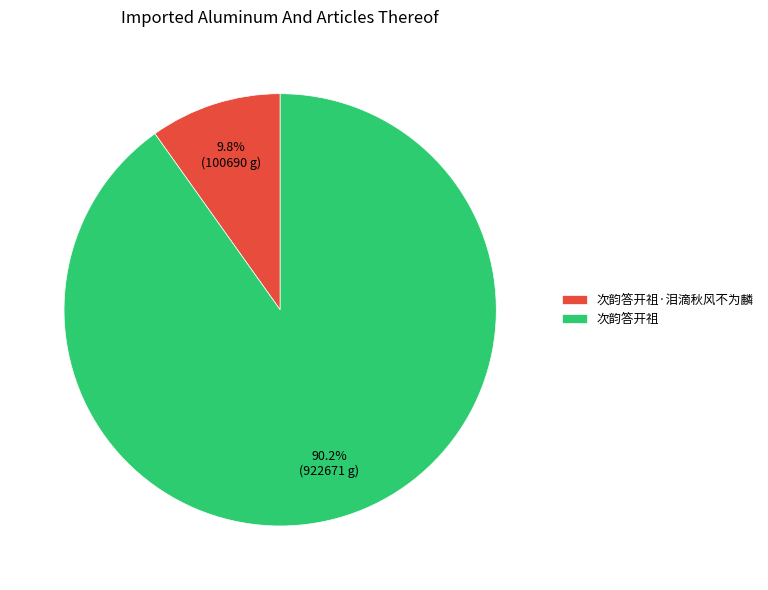

To the nearest percent, what is the difference between the 次韵答开祖 and 次韵答开祖·泪滴秋风不为麟 slice percentages?

80%